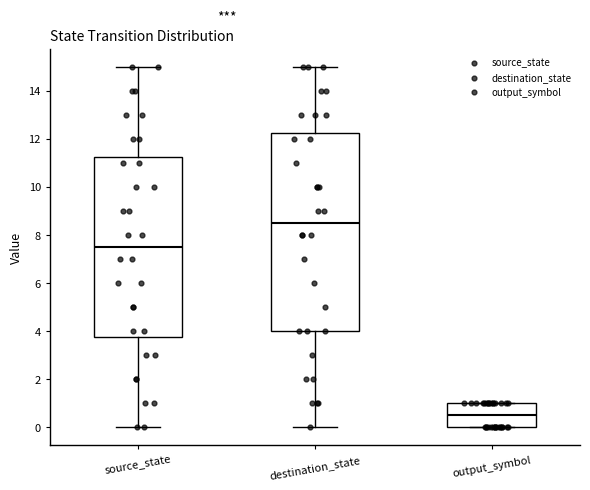

Reading left to right, read every box against the y-axis: the position of its median line, the range the box covers, and the ends of its whiskers. The values are not printed on the chart, so give them approximately, as read against the axis.

source_state: median 7.6, box 3.8 to 11.2, whiskers 0.0 to 15.0
destination_state: median 8.6, box 4.0 to 12.2, whiskers 0.0 to 15.0
output_symbol: median 0.6, box 0.0 to 1.0, whiskers 0.0 to 1.0